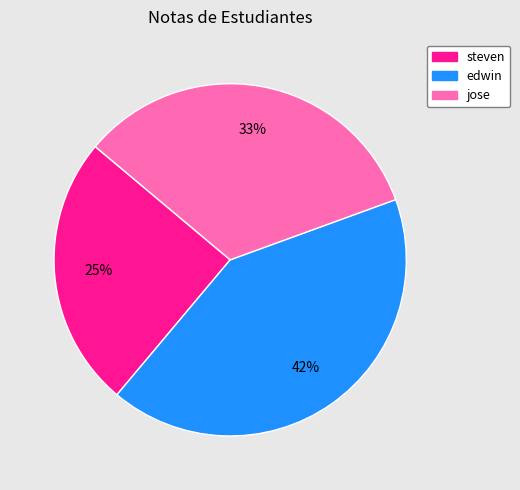

What is the ratio of the value at jose to the value at steven?

1.3